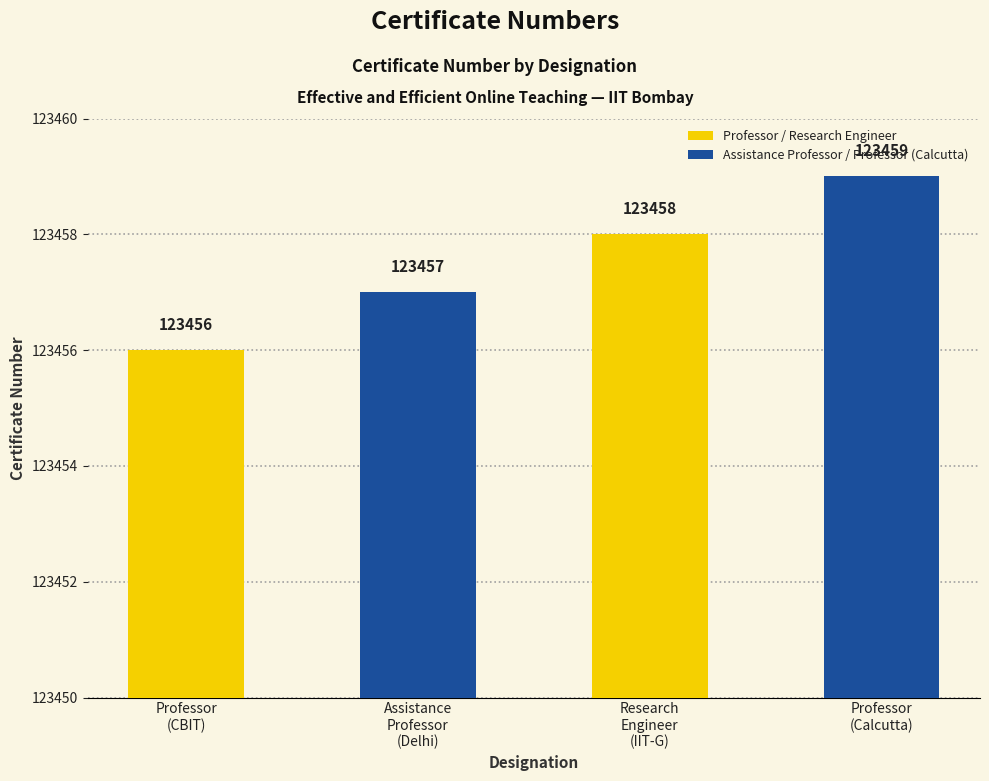

True or false: the data shows 187018 at Professor
(Calcutta).

False